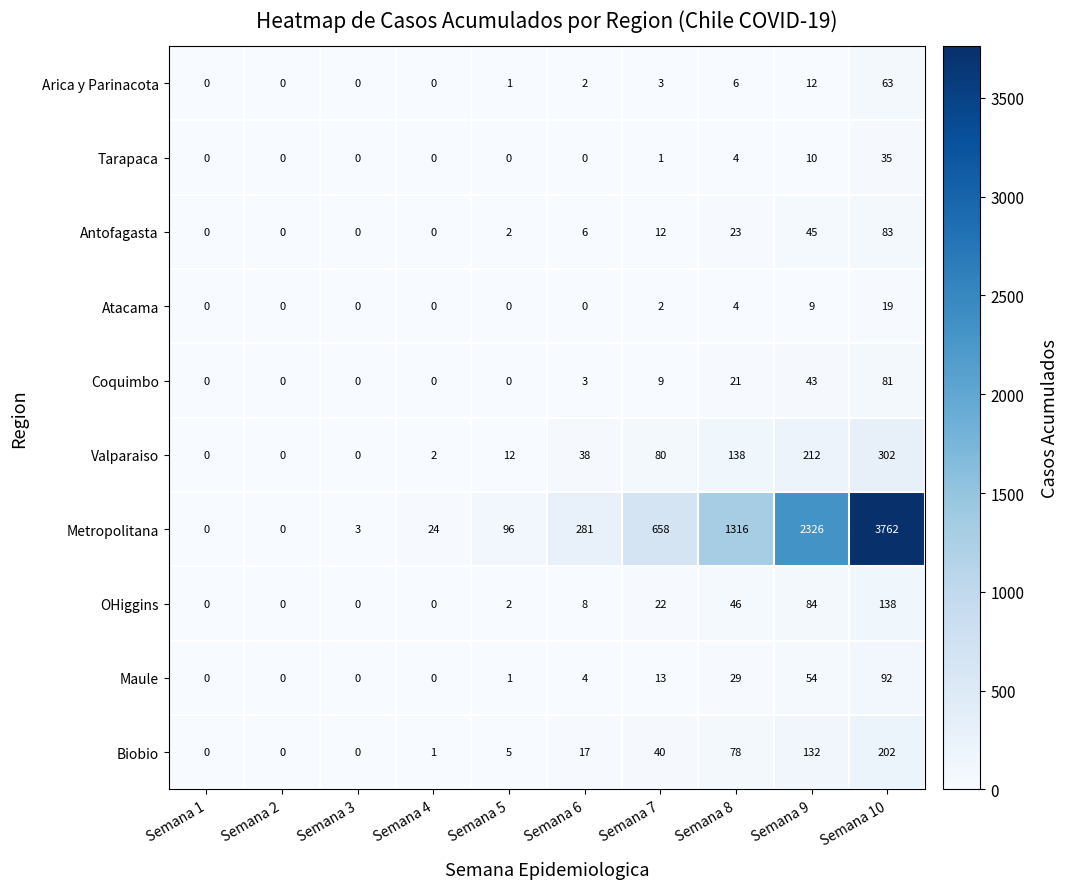

What is the sum of all Biobio values?

475